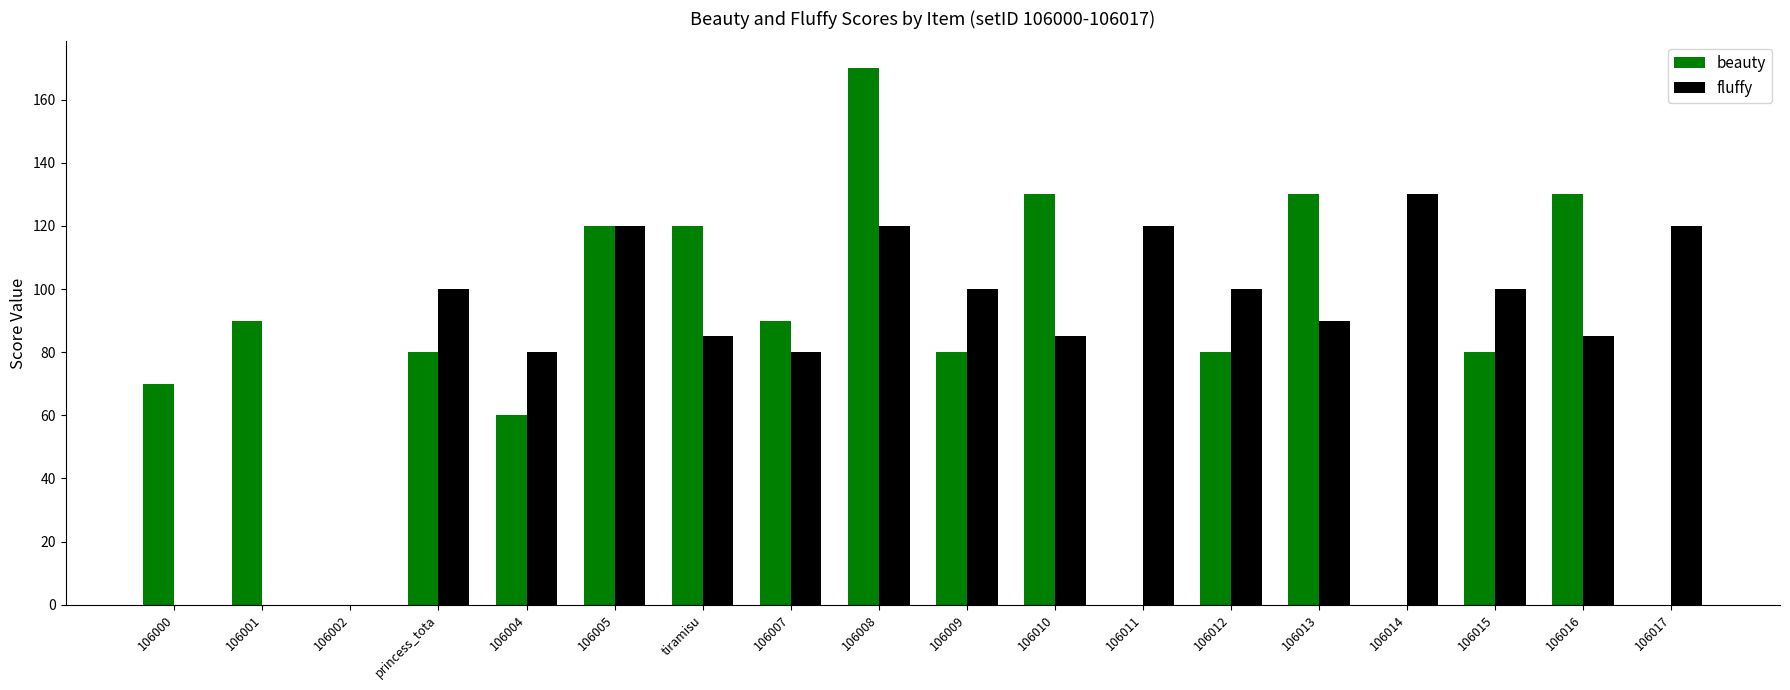

True or false: fluffy has a value of 61 at 106015.

False